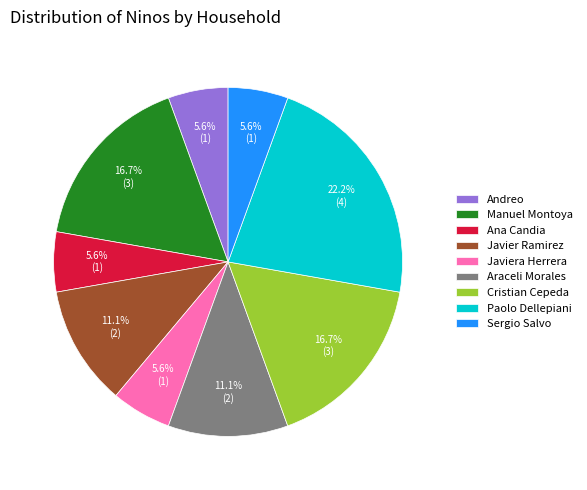

What is the largest slice in the pie chart?

Paolo Dellepiani